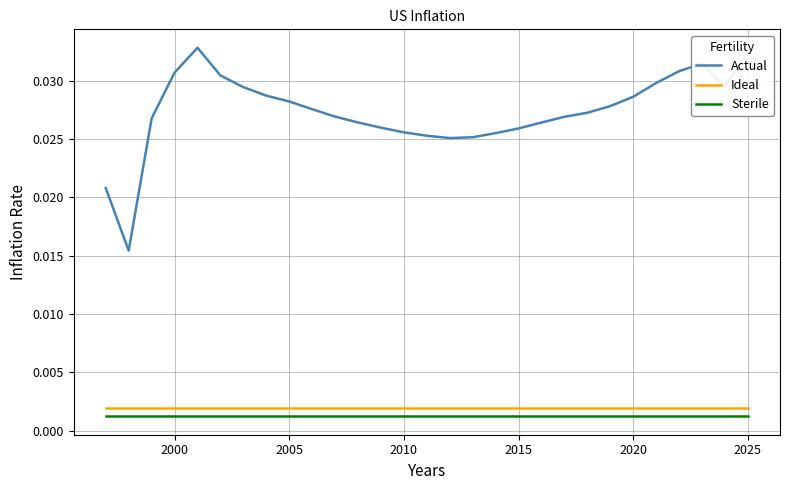

Which series has the largest total across all categories?

Actual